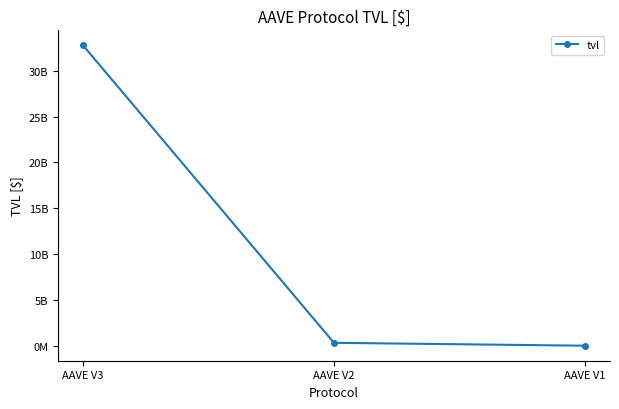

What is the approximate value at AAVE V3?

32767890681.9